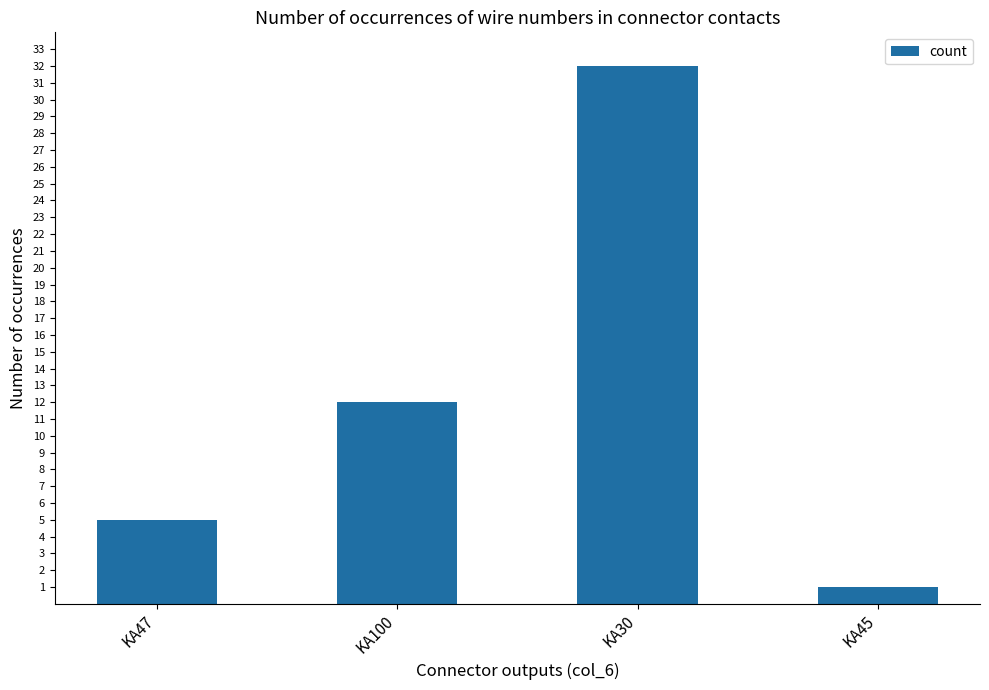

Reading left to right, list all the values displayed in this chart.

5	12	32	1